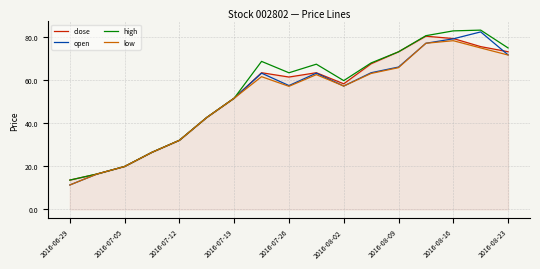

What is the difference between the maximum and minimum values in the open series?

71.2